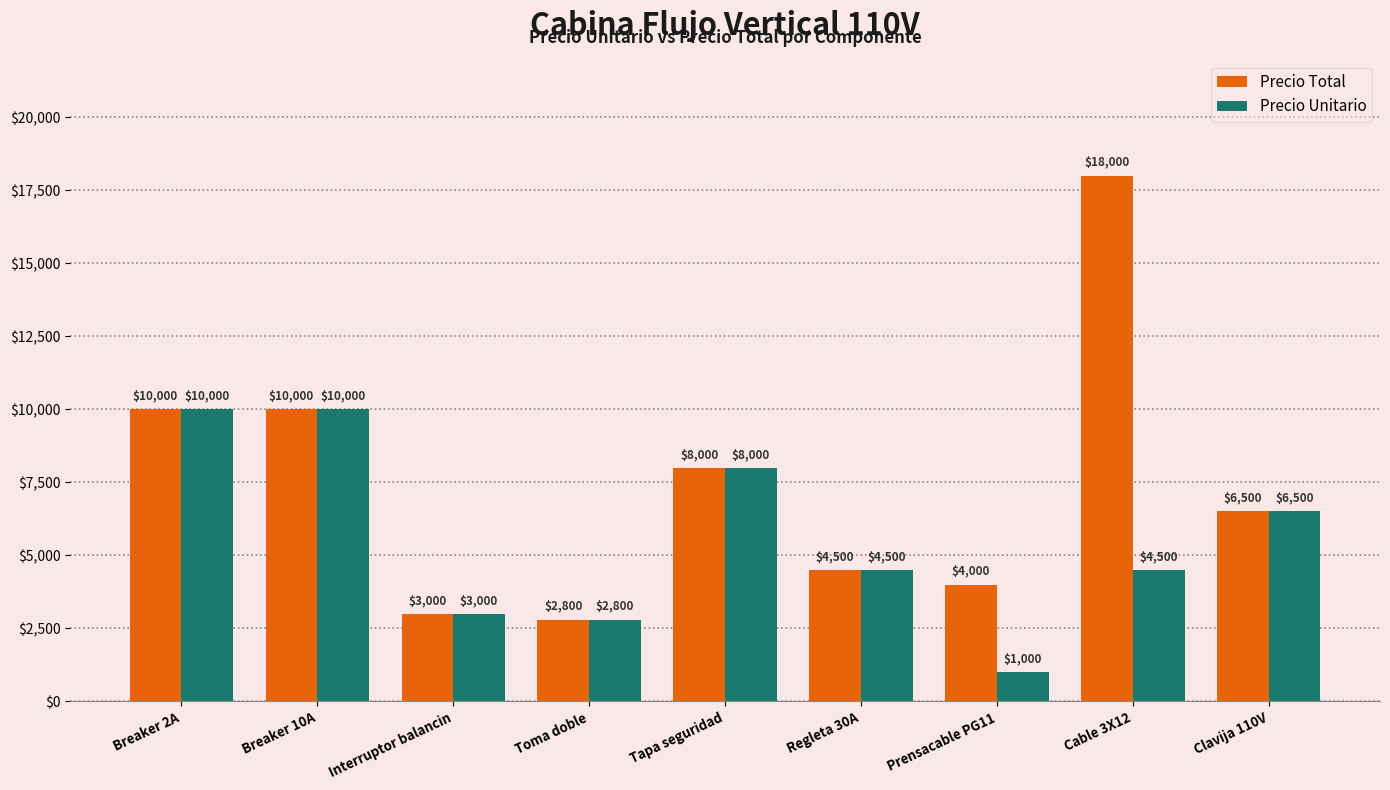

Which series has the widest spread of values?

Precio Total